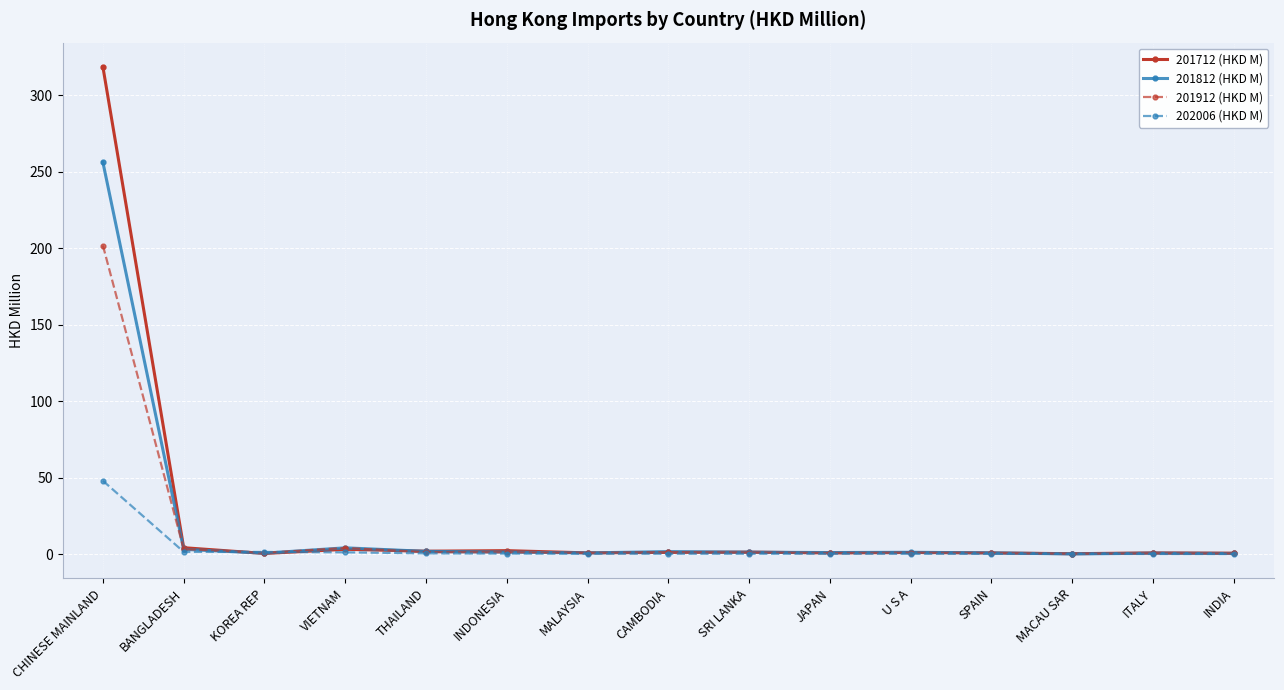

What is the sum of all 201812 (HKD M) values?

276.1